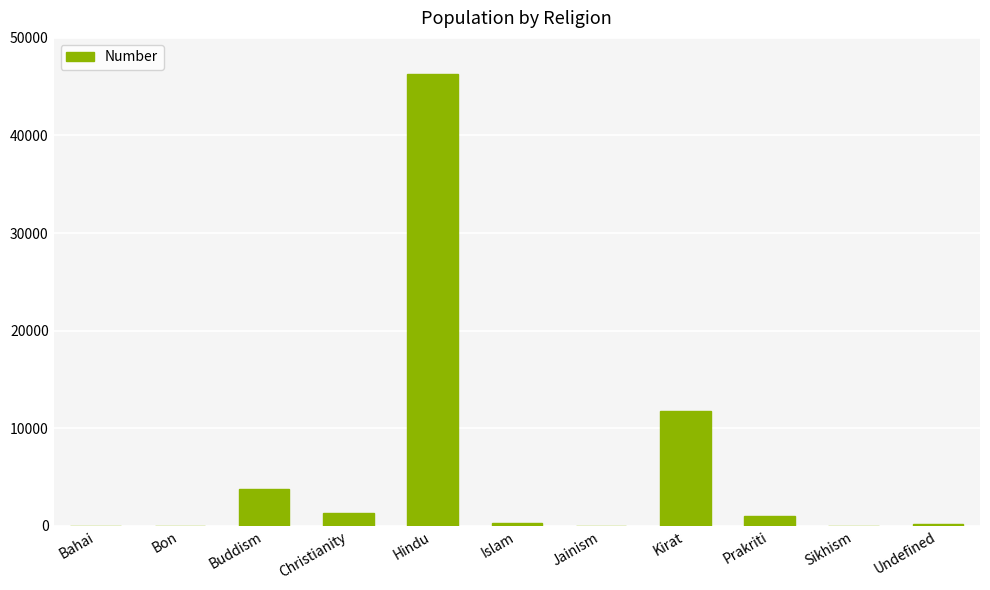

What is the maximum value shown in the chart?

46286